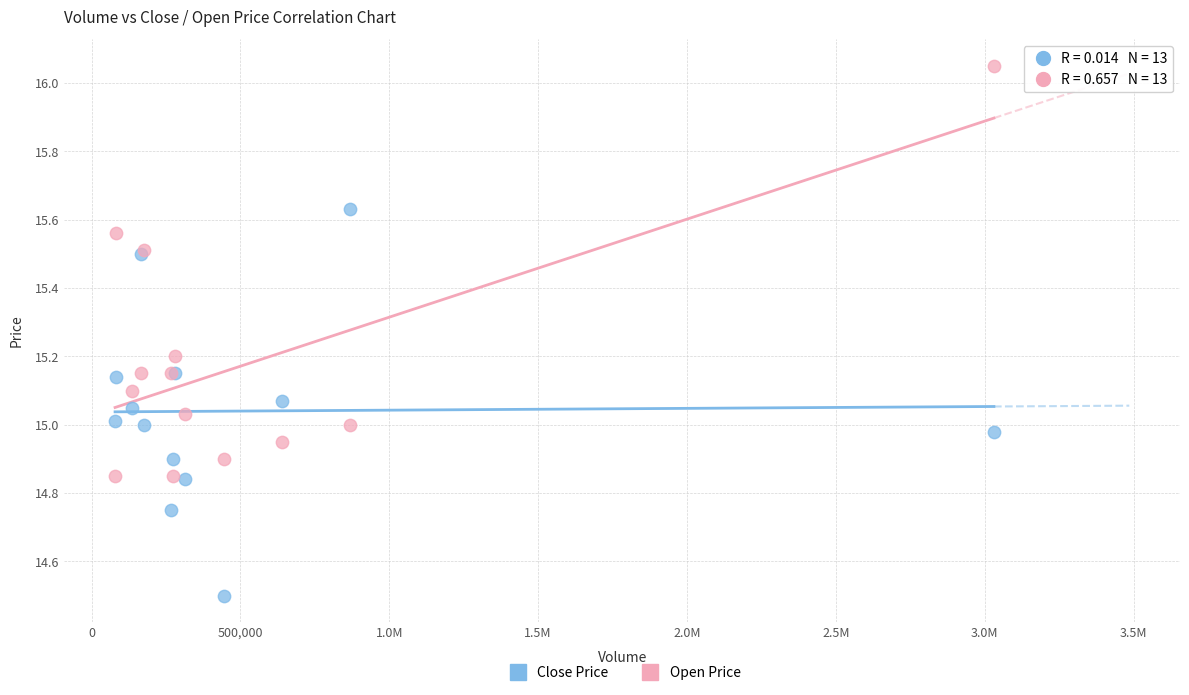

What is the X range (max minus min) for the scatter plot?

2951900.0